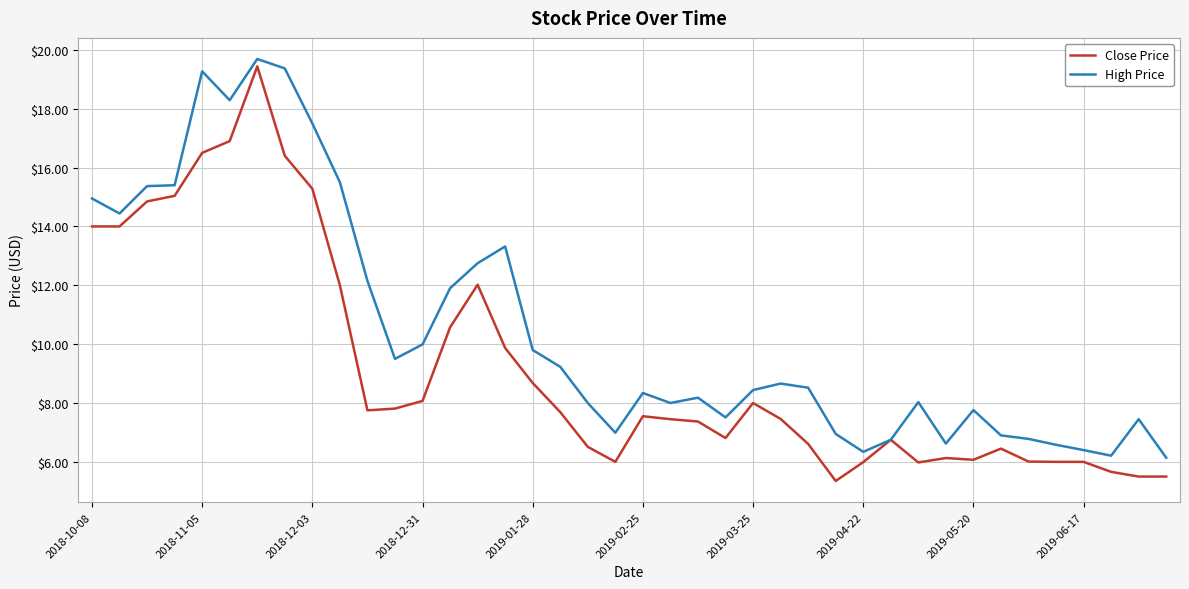

What is the highest value of the Close Price series?

19.4